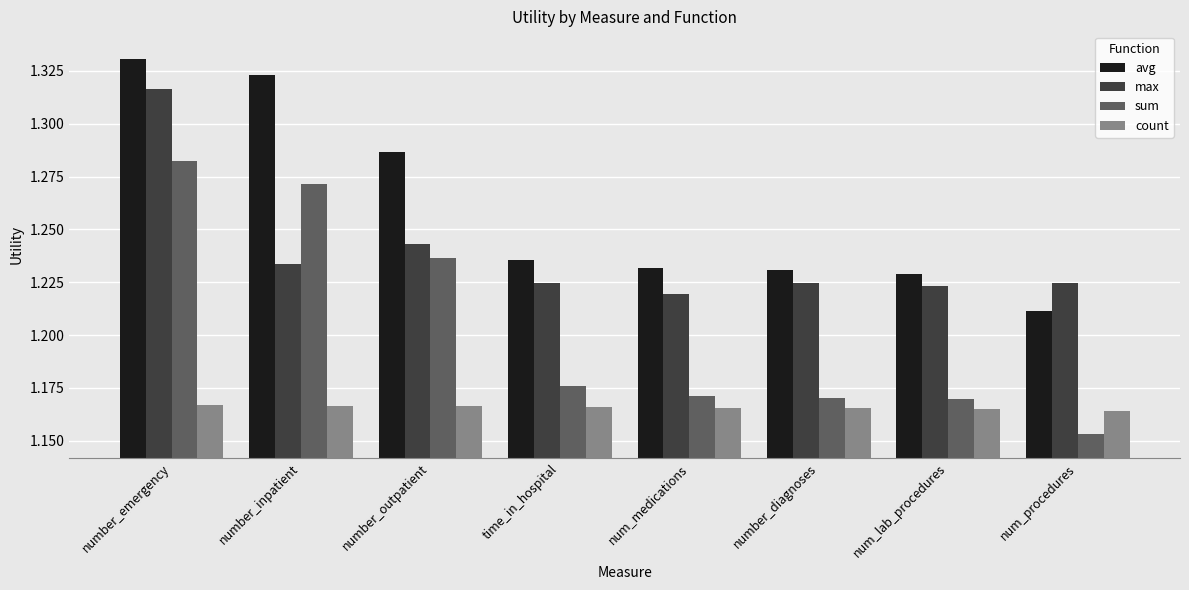

List the series in order of their peak value, highest first.

avg, max, sum, count